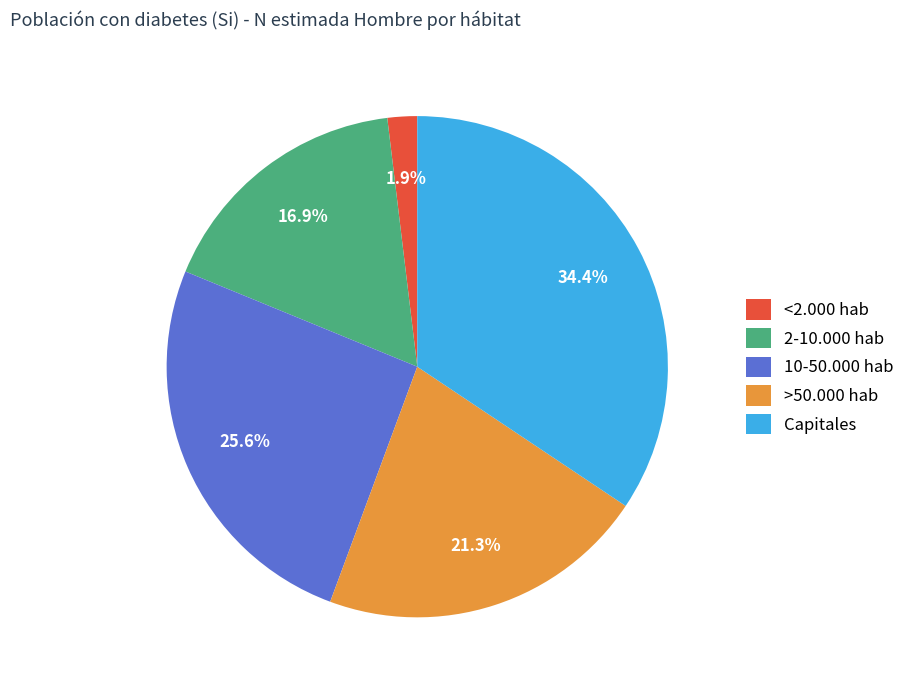

Which category has the biggest portion of the pie?

Capitales